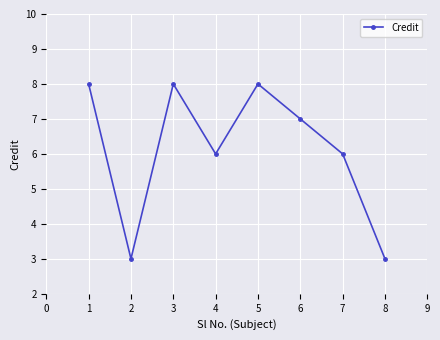

What is the minimum value shown in the chart?

3